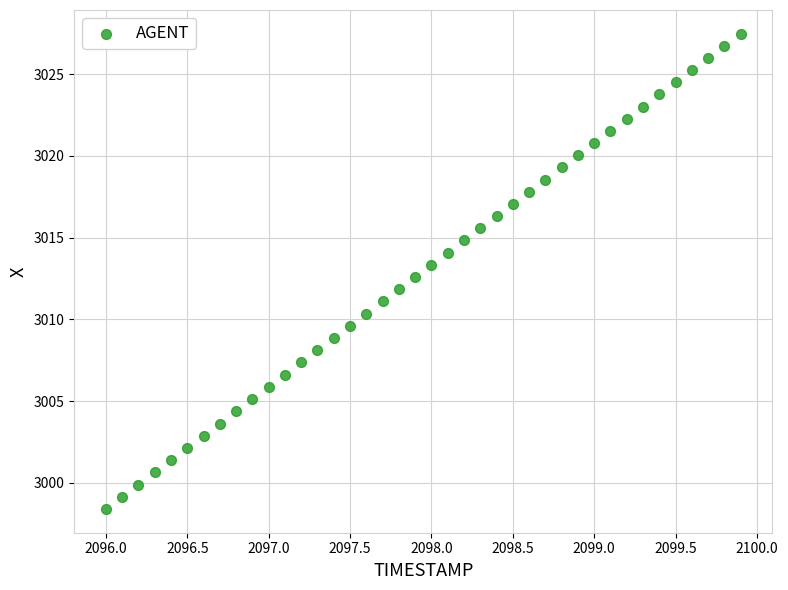

What is the range of X values (max minus min)?

3.9